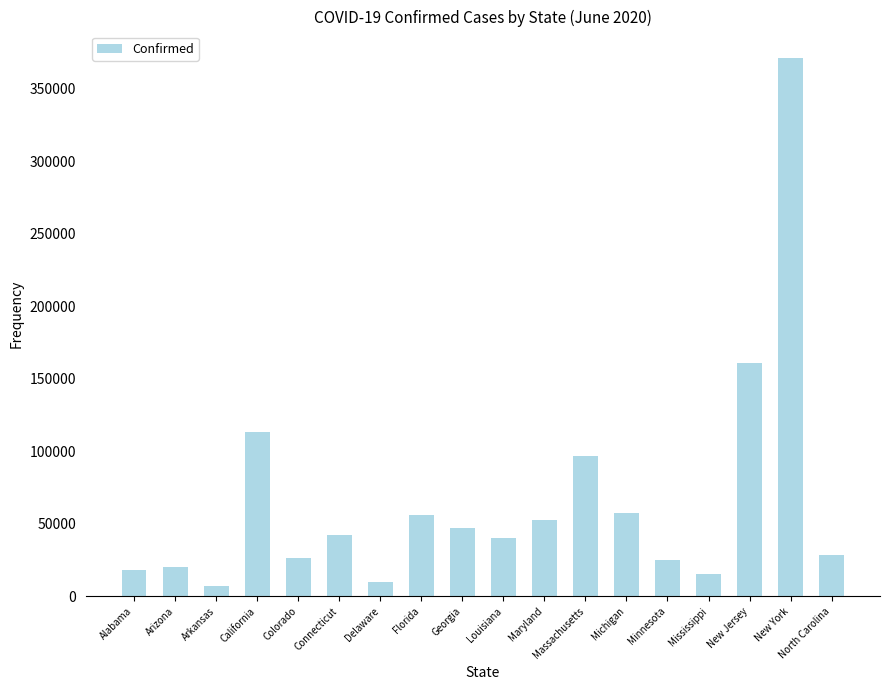

What position from the left is Delaware?

7